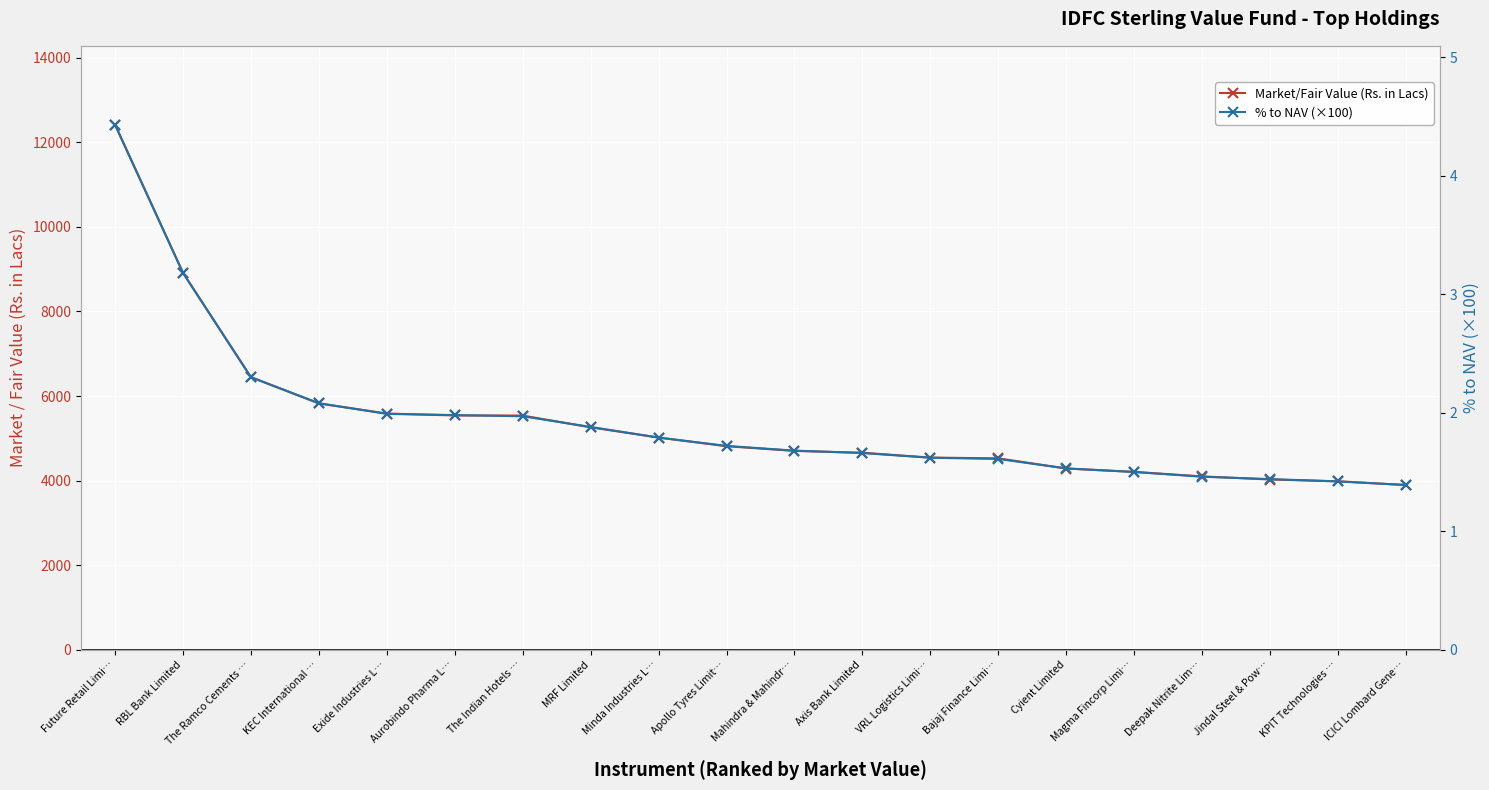

What is the label of the 3rd point from the left?

The Ramco Cements …